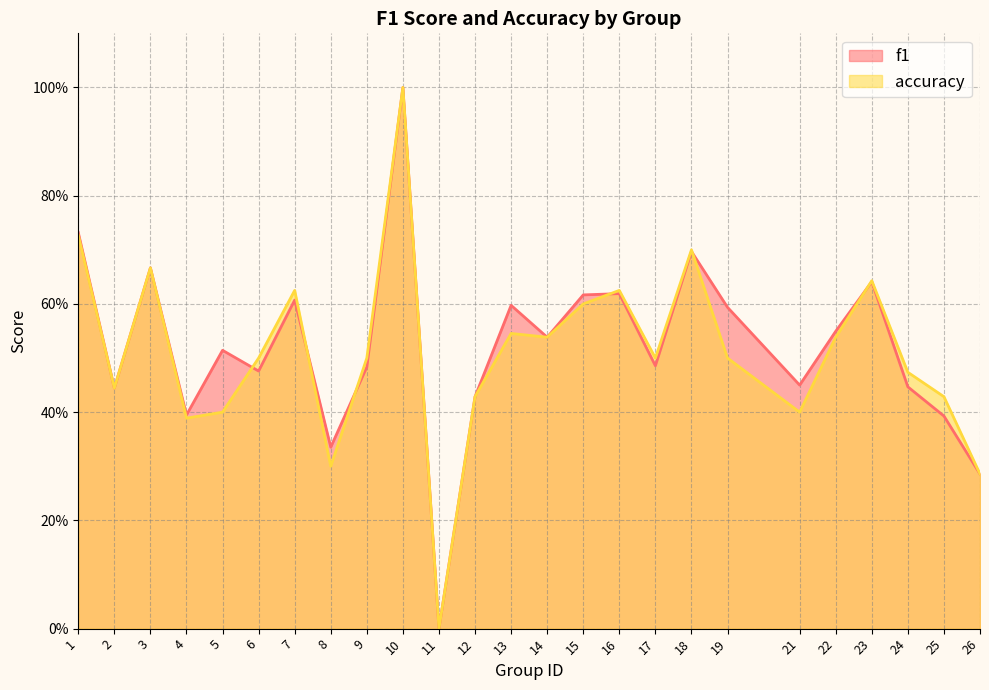

At which category does f1 reach its first local peak?

3